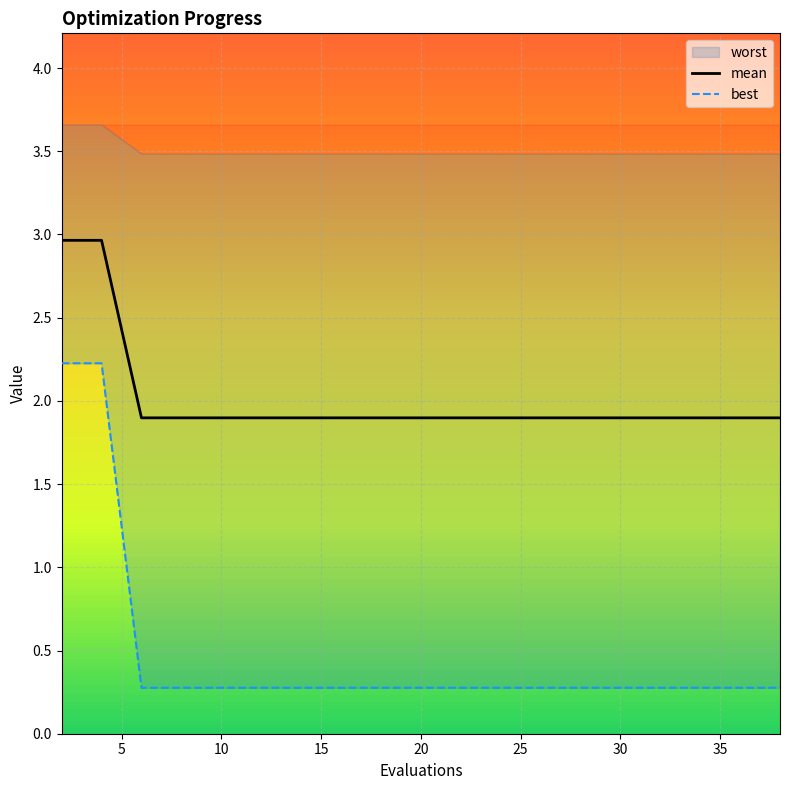

What is the highest value of the mean series?

3.0